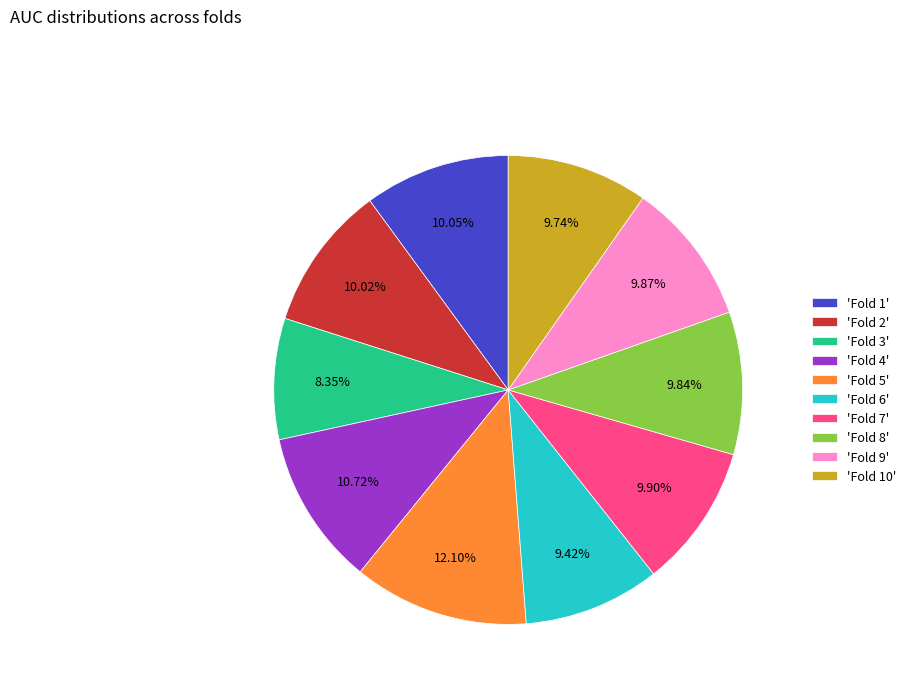

Is there any slice that represents more than half of the pie?

No